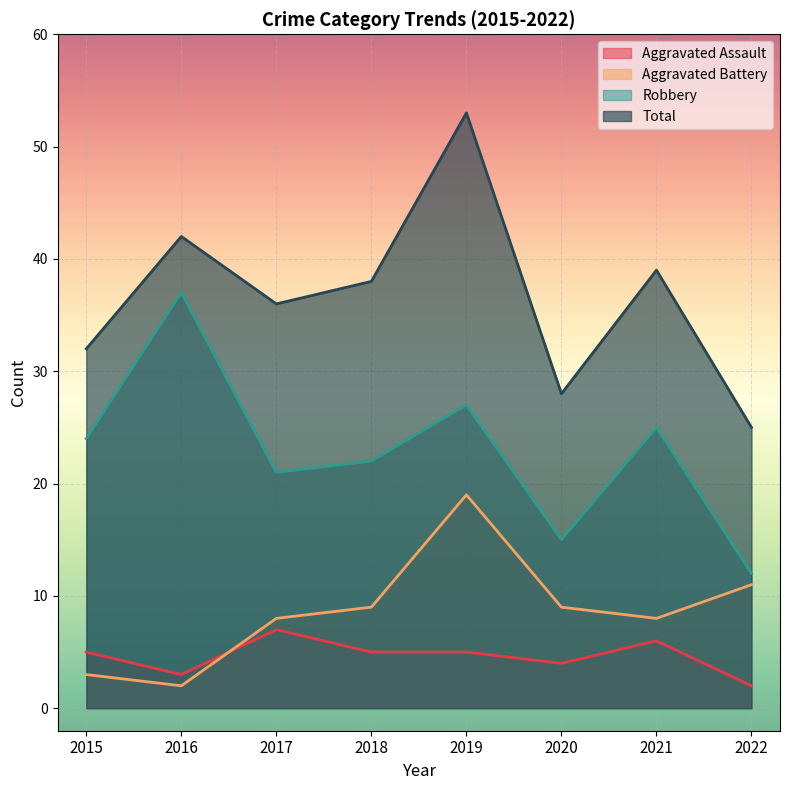

How many distinct data groups are displayed?

4